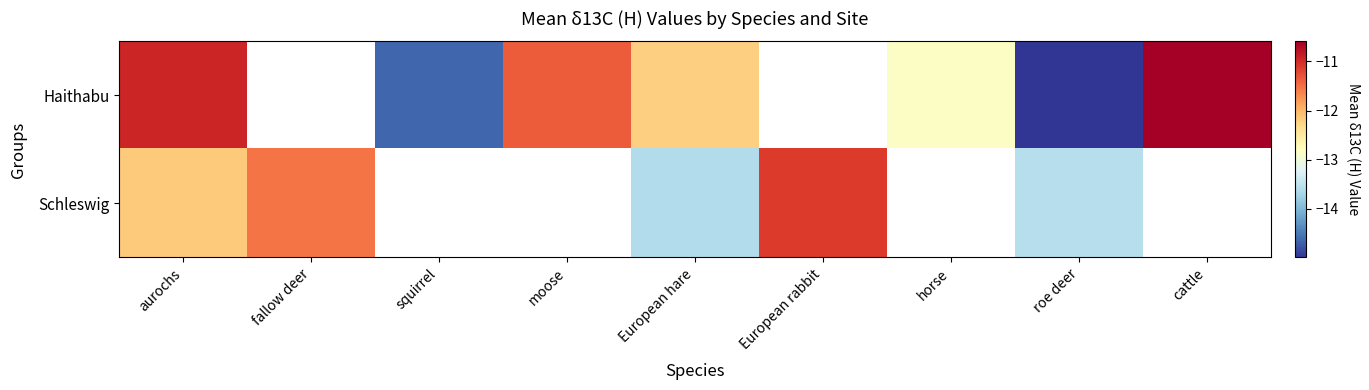

Which series changed the most between European rabbit and roe deer?

Schleswig